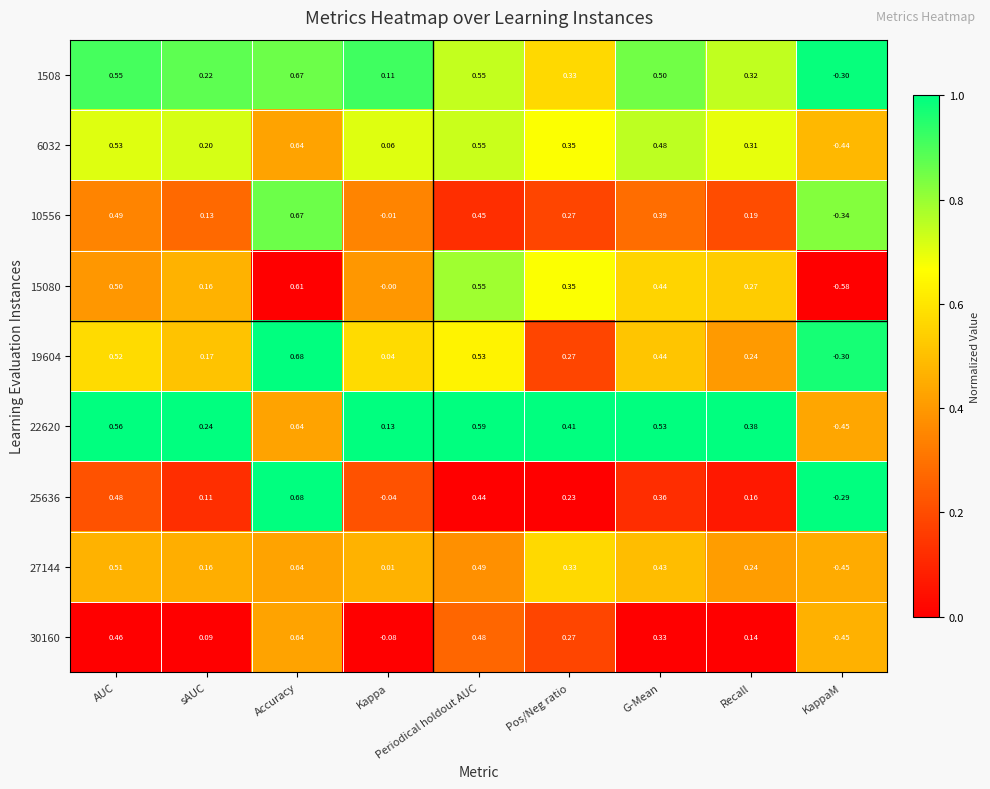

Which category has the highest value across all series?

Accuracy